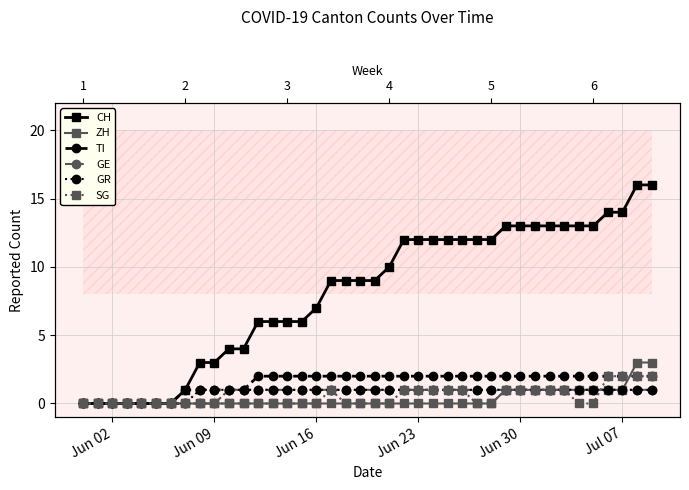

How many lines are shown in the chart?

6